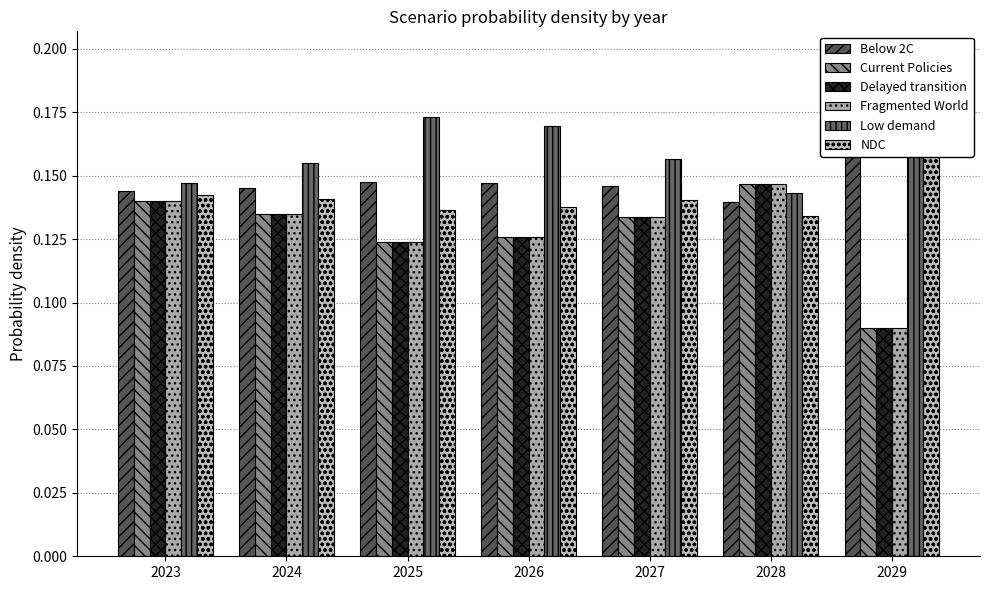

What is the total value across all series at 2024?

0.8